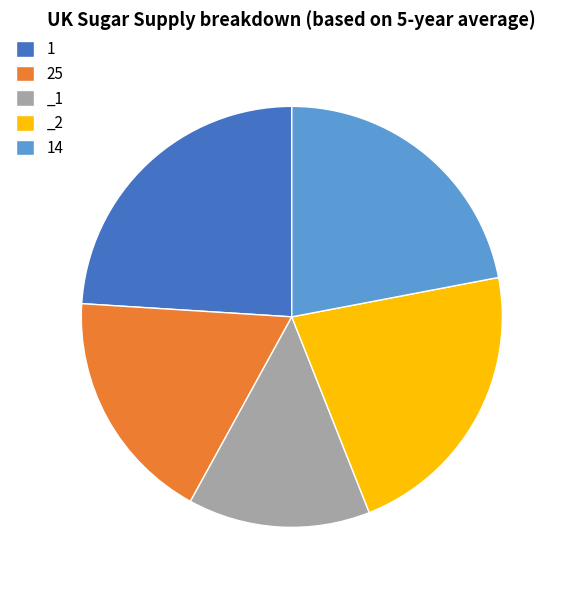

What is the smallest slice in the pie chart?

_1